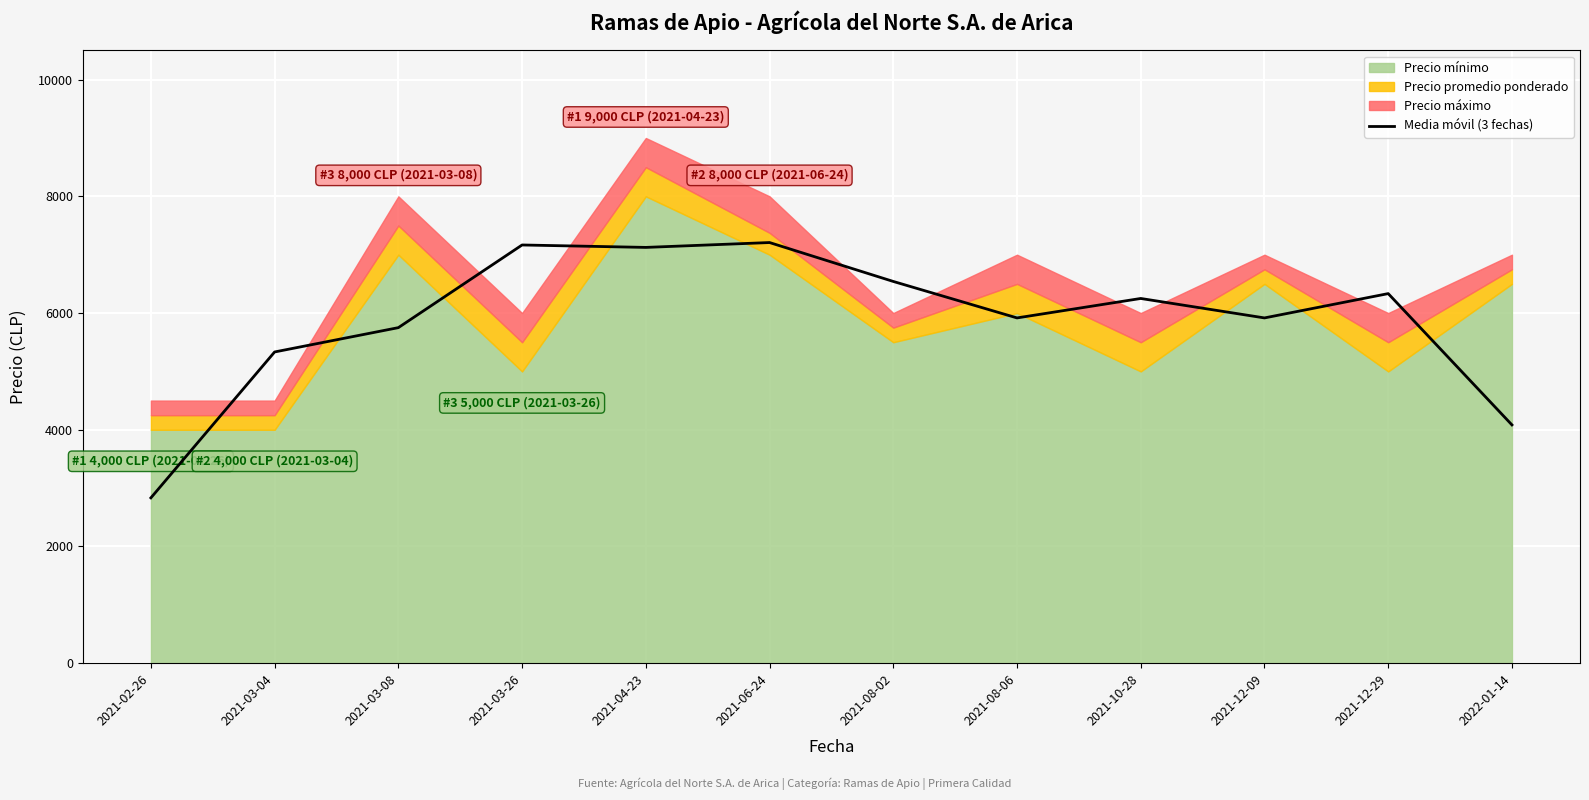

The value of Media móvil (3 fechas) at 2021-12-09 is 5916.7. True or false?

True